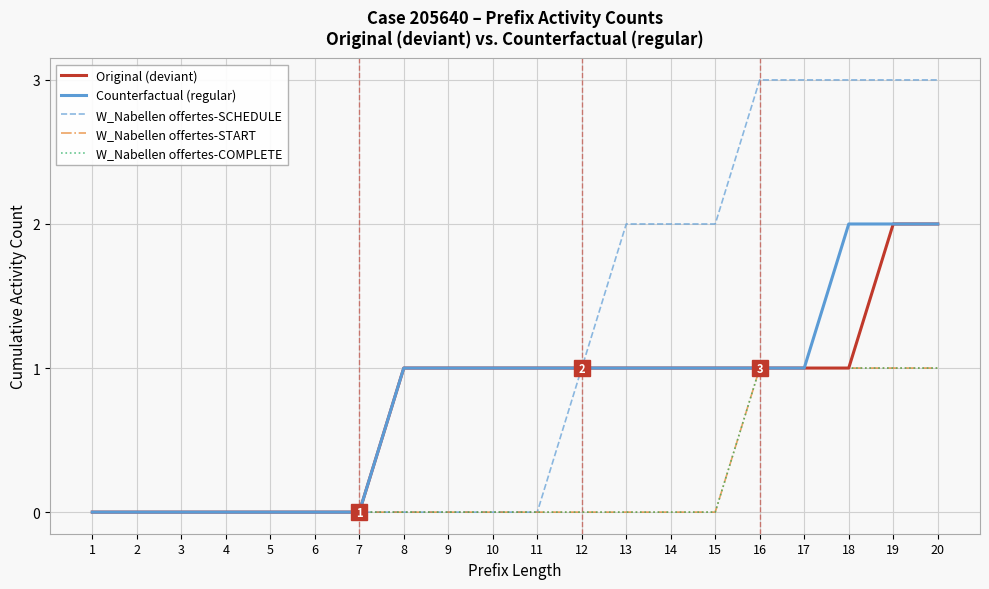

Which series has the widest spread of values?

W_Nabellen offertes-SCHEDULE